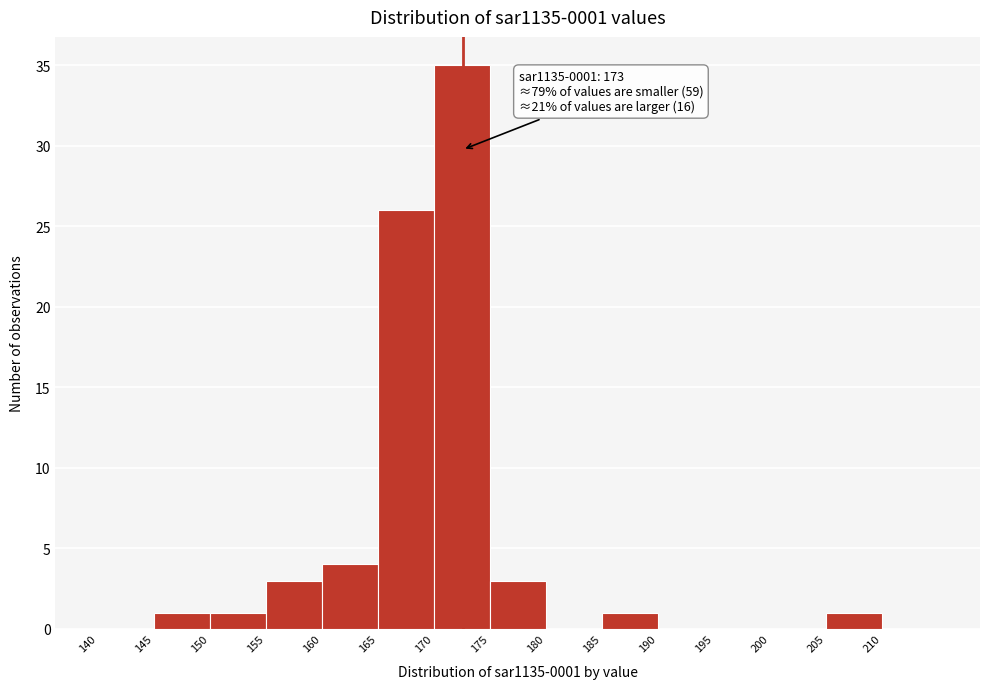

Over which range of the x-axis is the bar tallest?

170 to 175